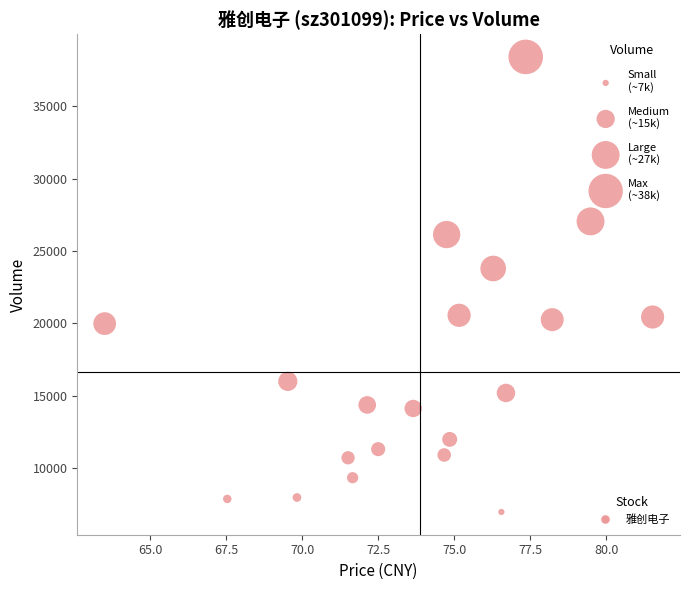

What Y value in the scatter plot is closest to 22696?

23798